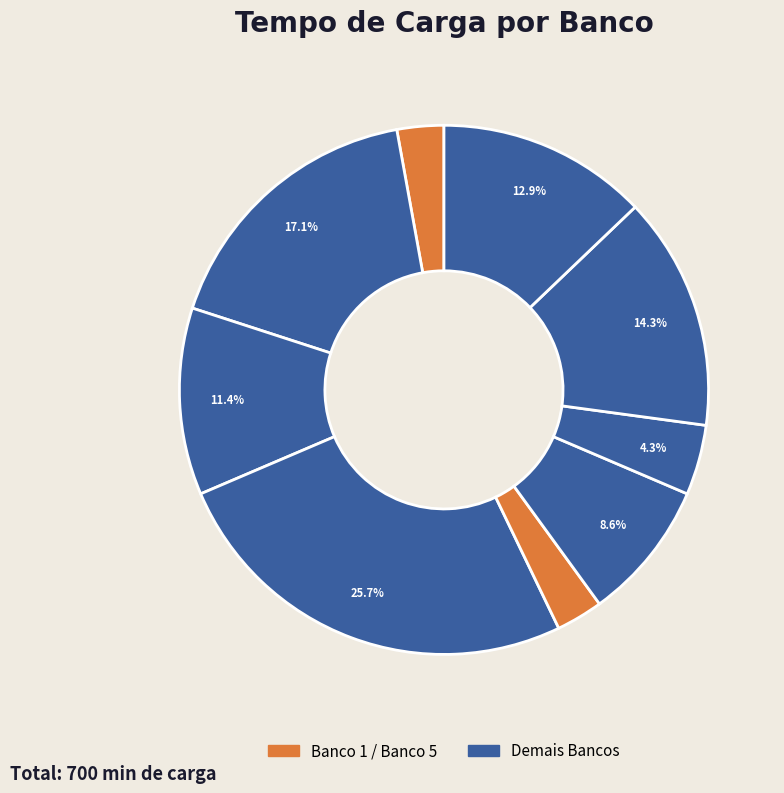

Does any single category account for the majority?

No